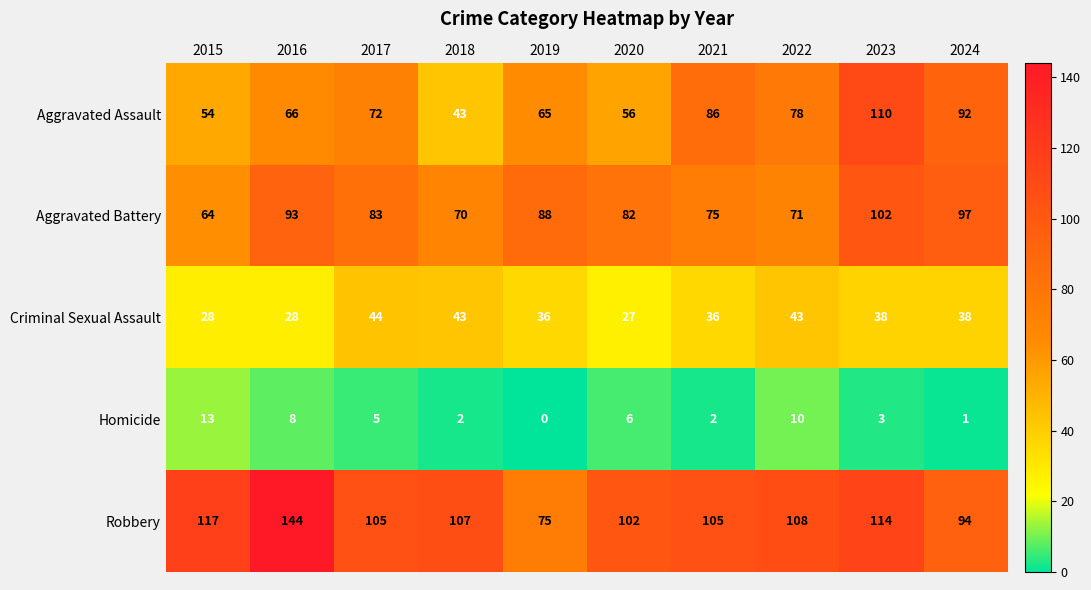

What is the total value across all series at 2024?

322